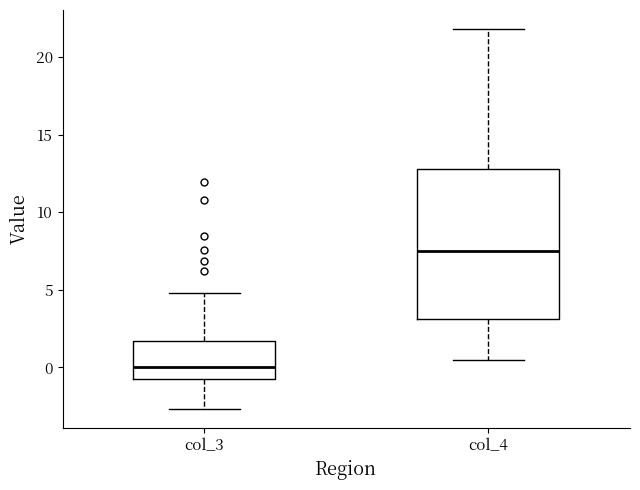

Which box's median line is the lowest?

col_3